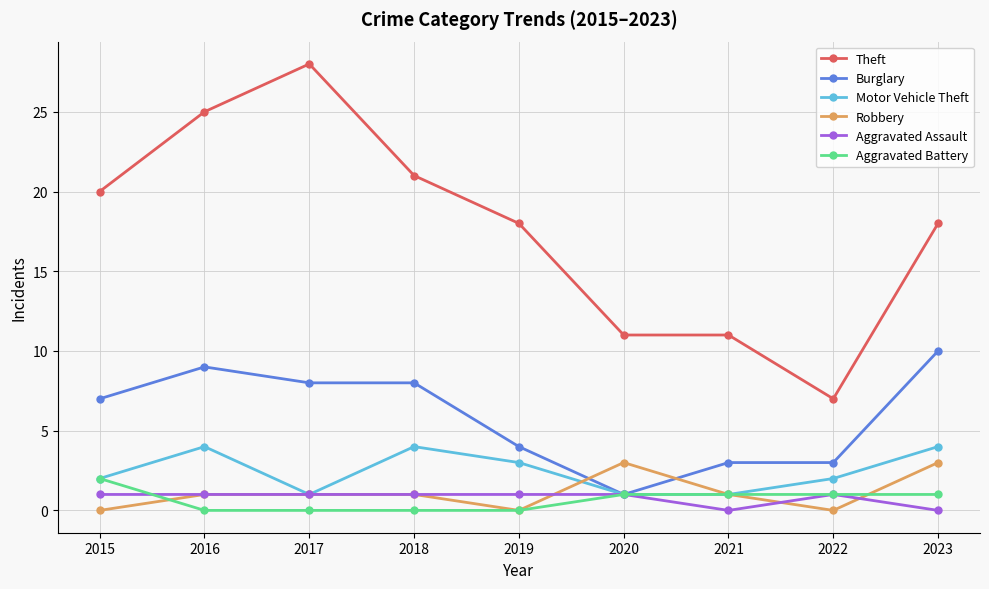

True or false: Aggravated Assault and Robbery intersect in this chart.

True